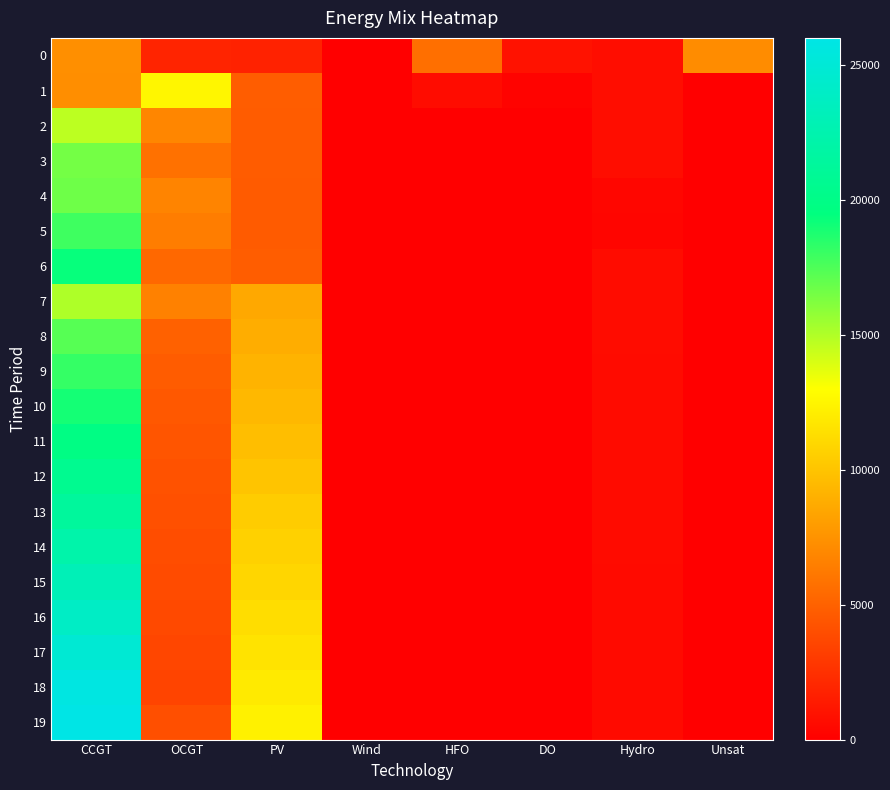

At which category is the sum across all series the highest?

CCGT